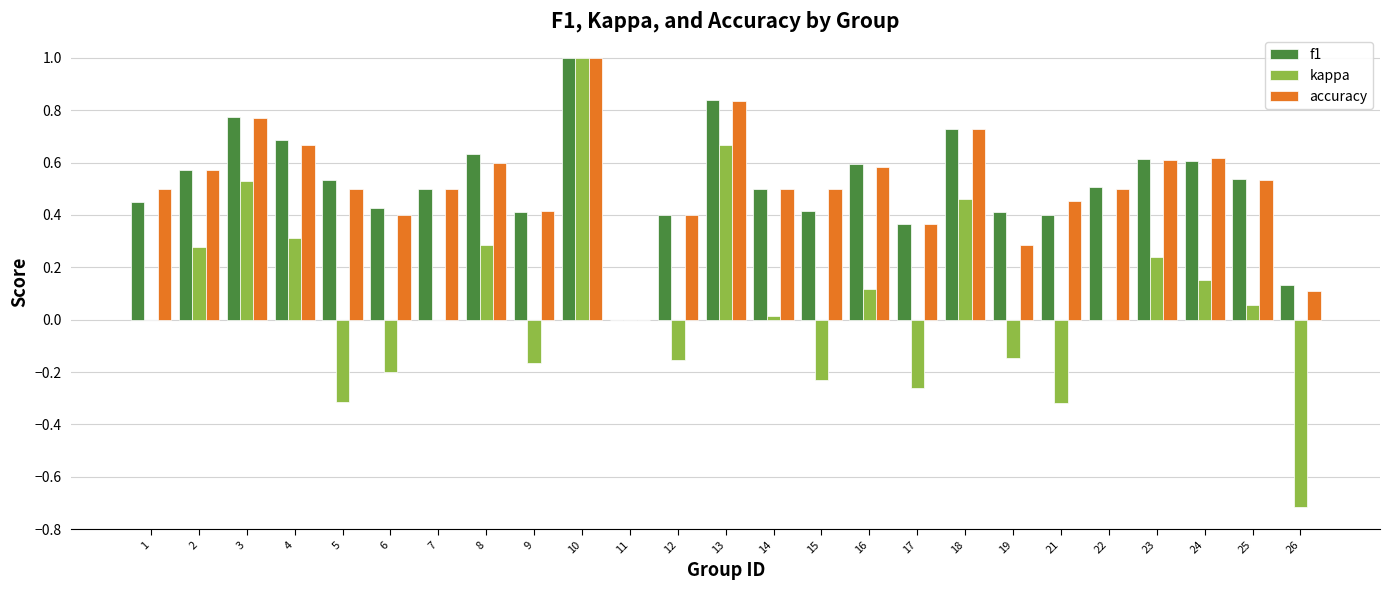

How many groups of bars are there?

25